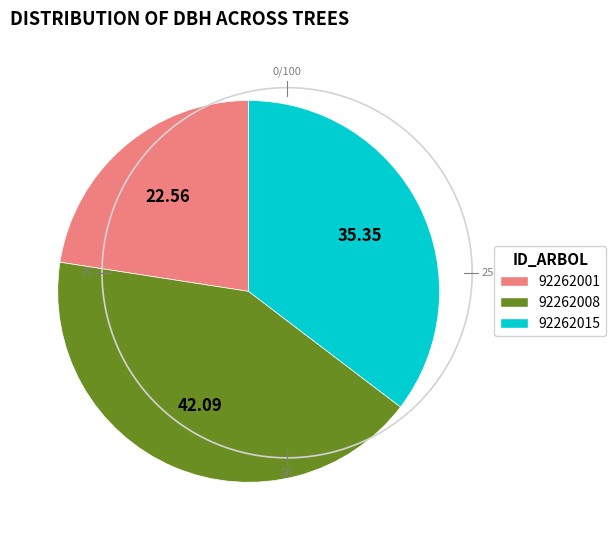

What portion of the pie excludes 92262015?

64.6%